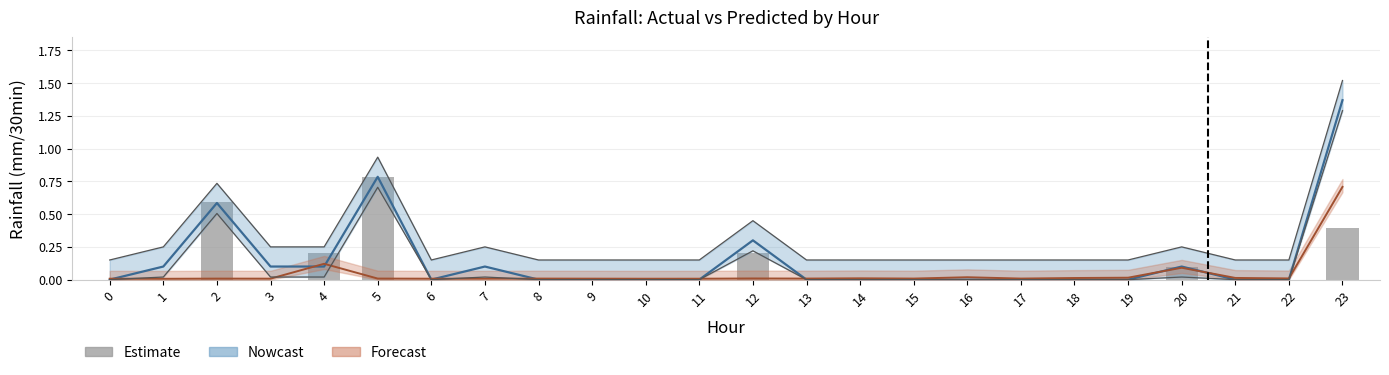

What is the difference between the second highest and minimum values?

0.6